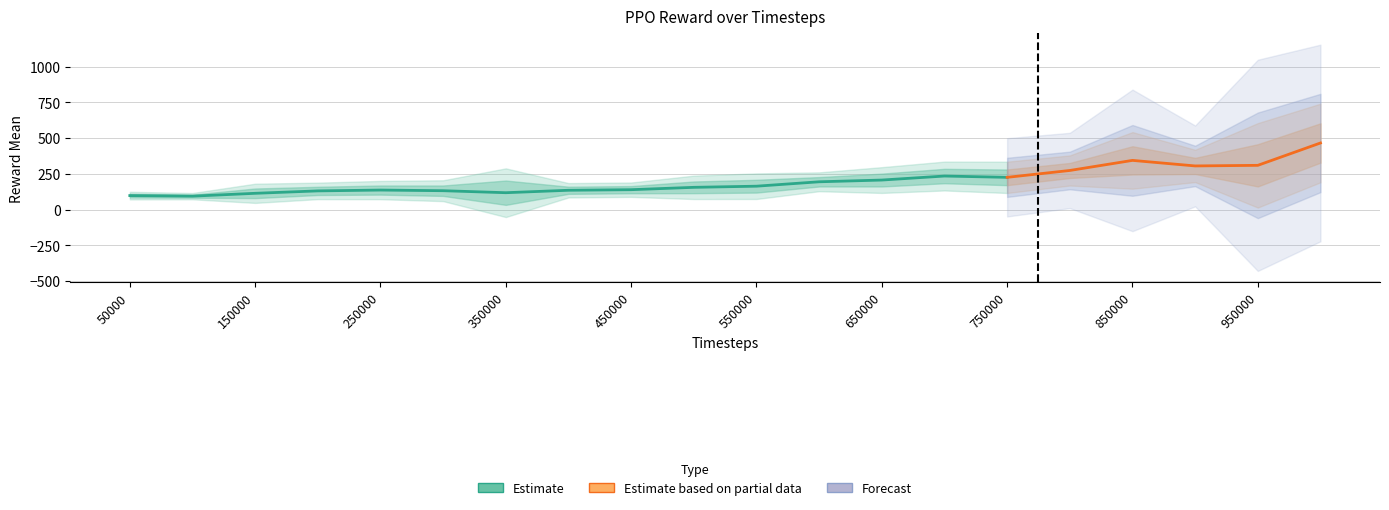

Reading left to right, transcribe all the data shown in this chart.

PPO_mean: 98.5	94.6	114.5	131.4	137.2	132.7	118.7	135.7	139.8	156.2	164.2	195.0	207.2	235.2	226.1	274.1	344.6	305.8	310.0	466.3
PPO_std: 13.3	11.0	33.6	28.8	31.9	36.4	85.1	25.1	25.1	40.9	44.7	32.9	45.0	50.4	54.7	52.6	98.9	56.5	147.6	137.4